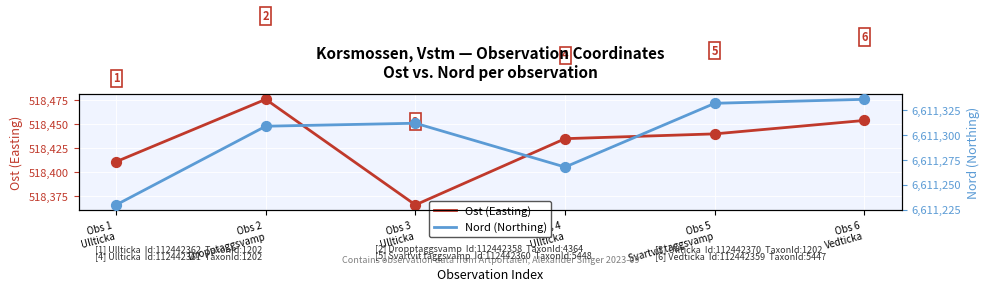

At how many categories does at least one series exceed 3579133?

6